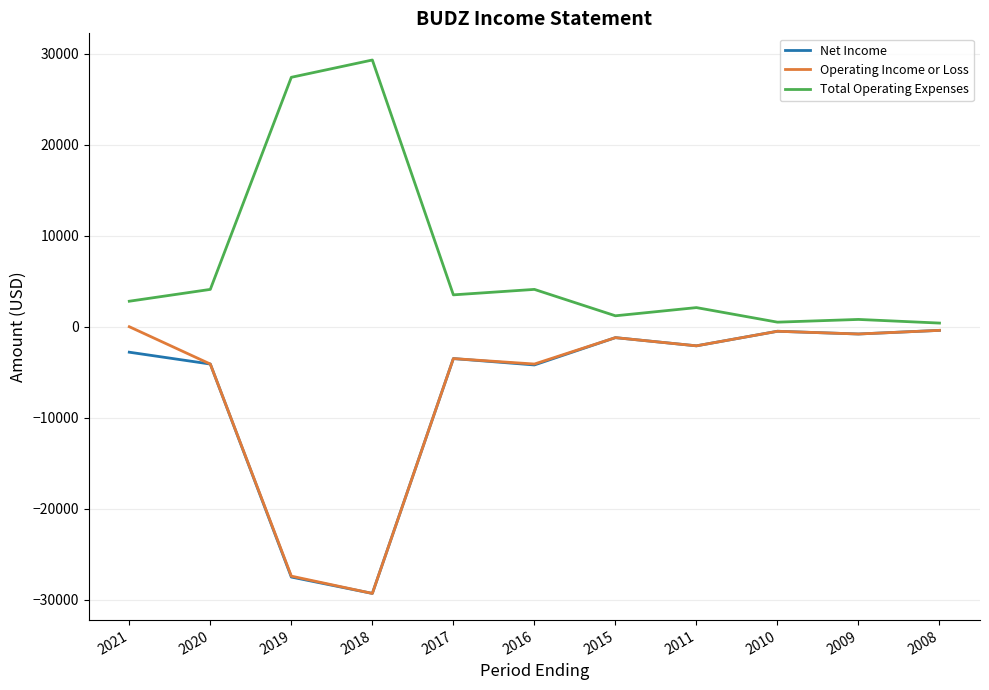

At which label is Operating Income or Loss closest to -14650?

2020